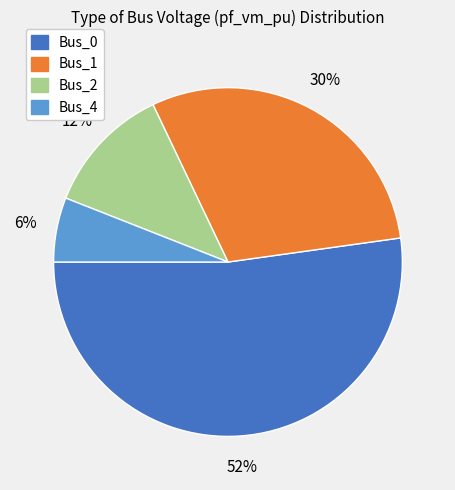

To the nearest percent, what percentage of the pie is Bus_1?

30%